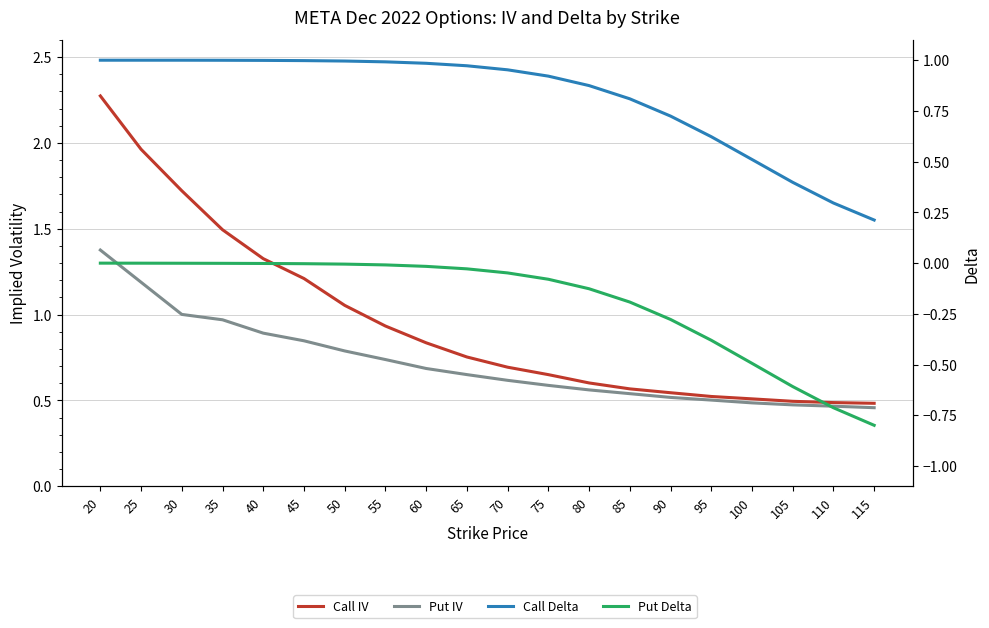

What are all the series names shown in the legend?

Call IV, Put IV, Call Delta, Put Delta